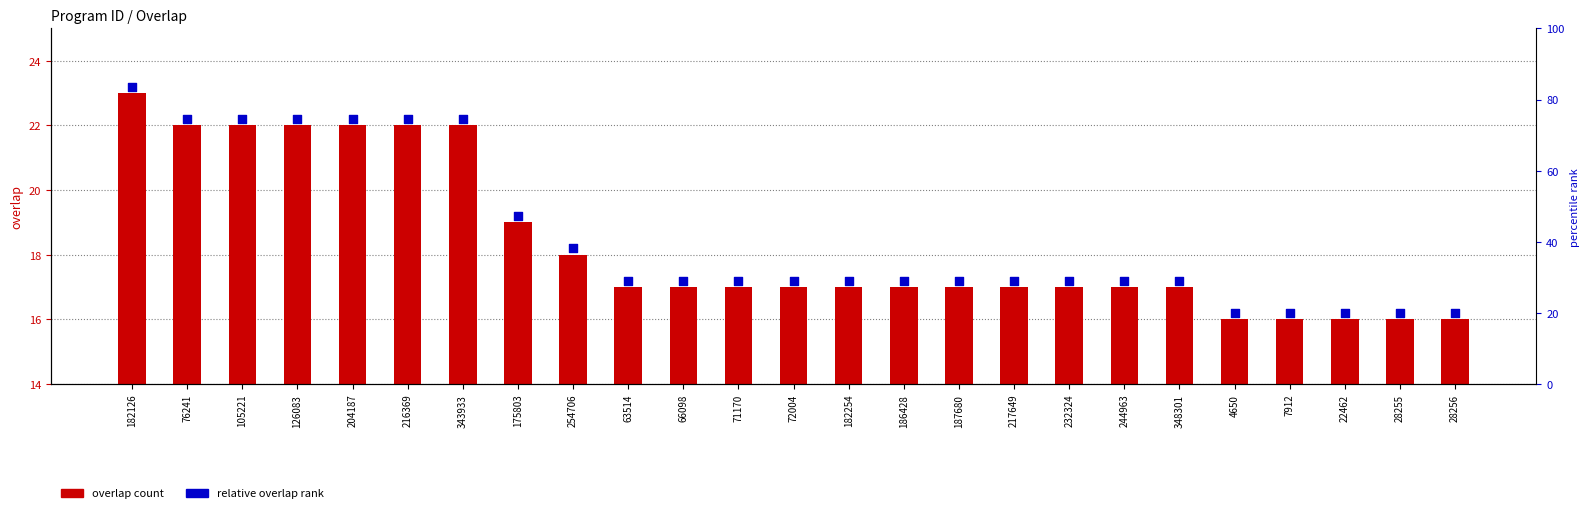

Which series reaches the maximum Y coordinate?

relative overlap rank